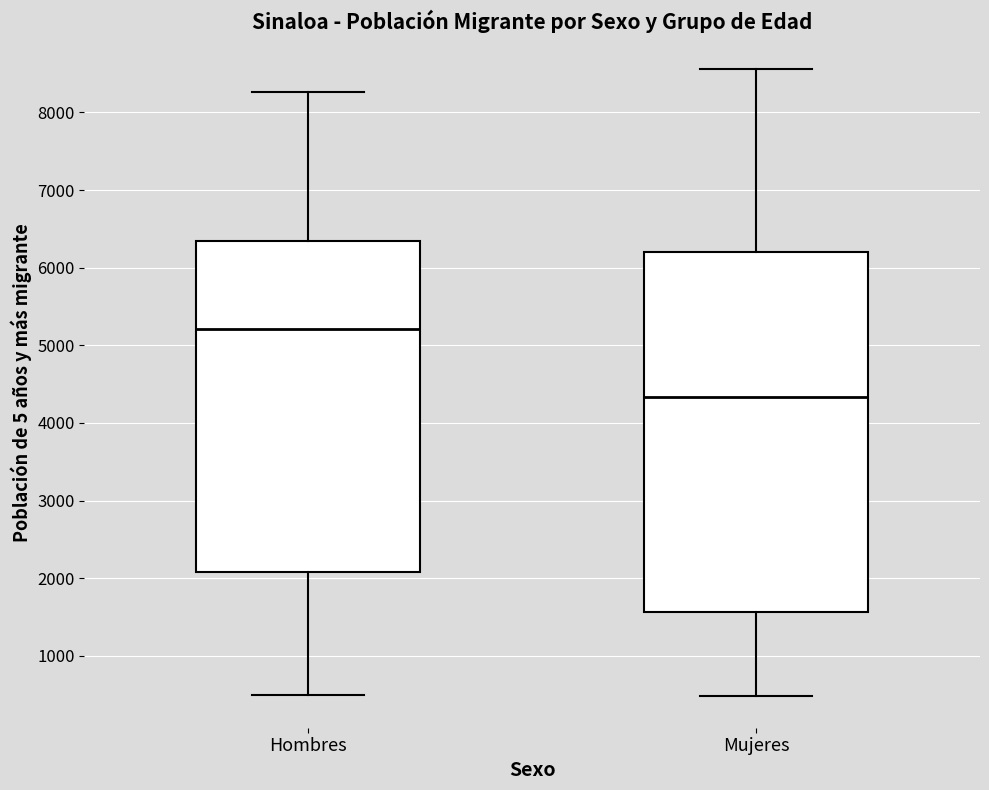

Reading left to right, read every box against the y-axis: the position of its median line, the range the box covers, and the ends of its whiskers. The values are not printed on the chart, so give them approximately, as read against the axis.

Hombres: median 5200, box 2100 to 6300, whiskers 500 to 8300
Mujeres: median 4300, box 1600 to 6200, whiskers 500 to 8600